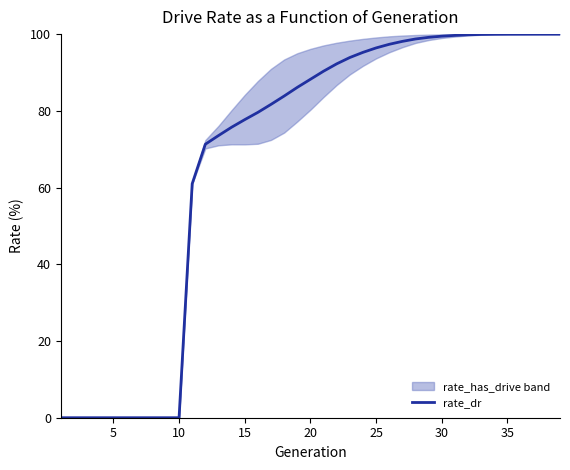

Is this an area chart (filled region under the line)?

No